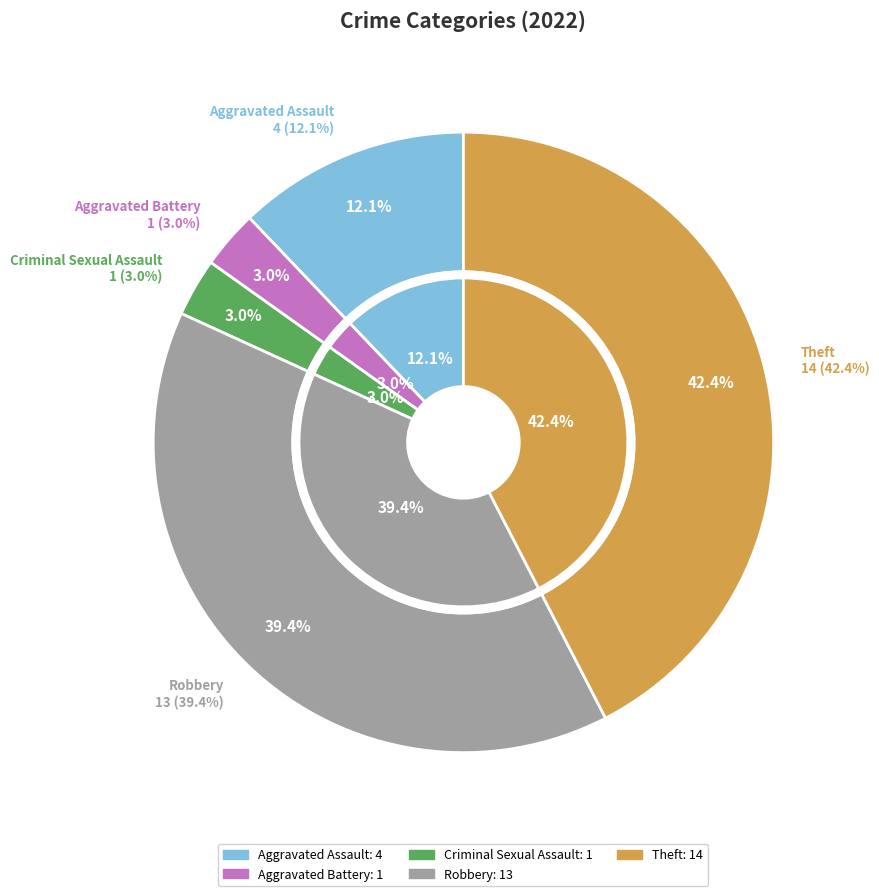

Is there a majority slice in this chart?

No